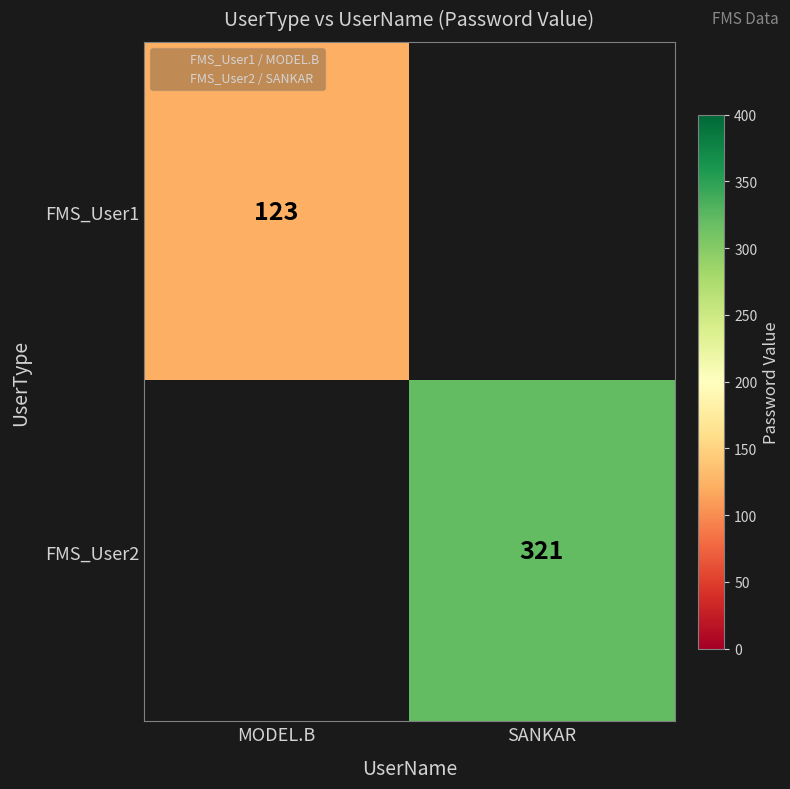

How many data points does each series have?

2